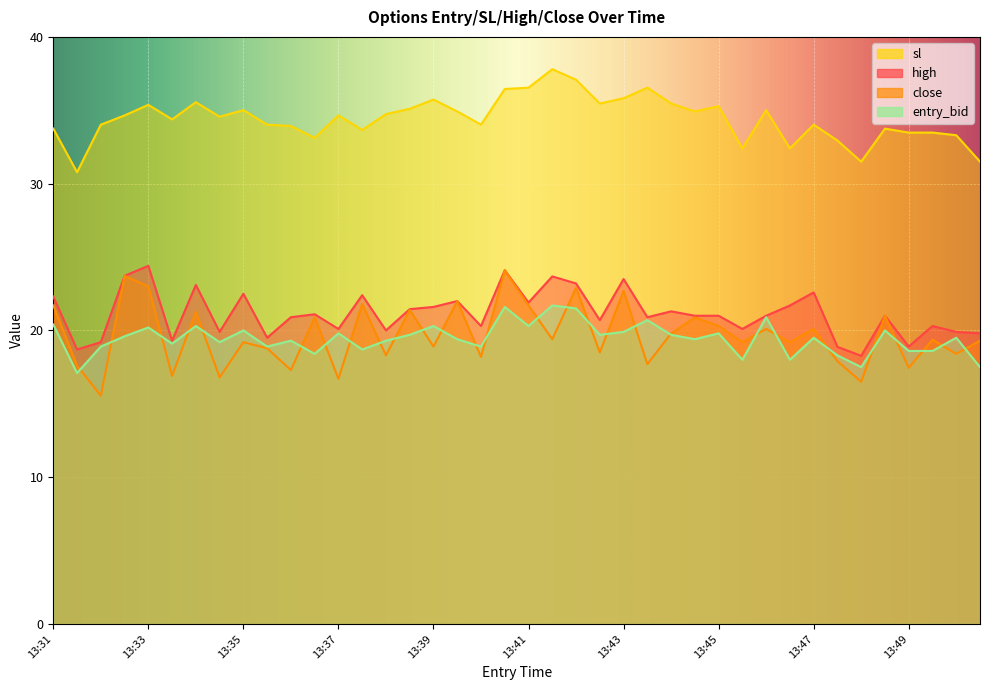

What are all the series names shown in the legend?

high, close, sl, entry_bid